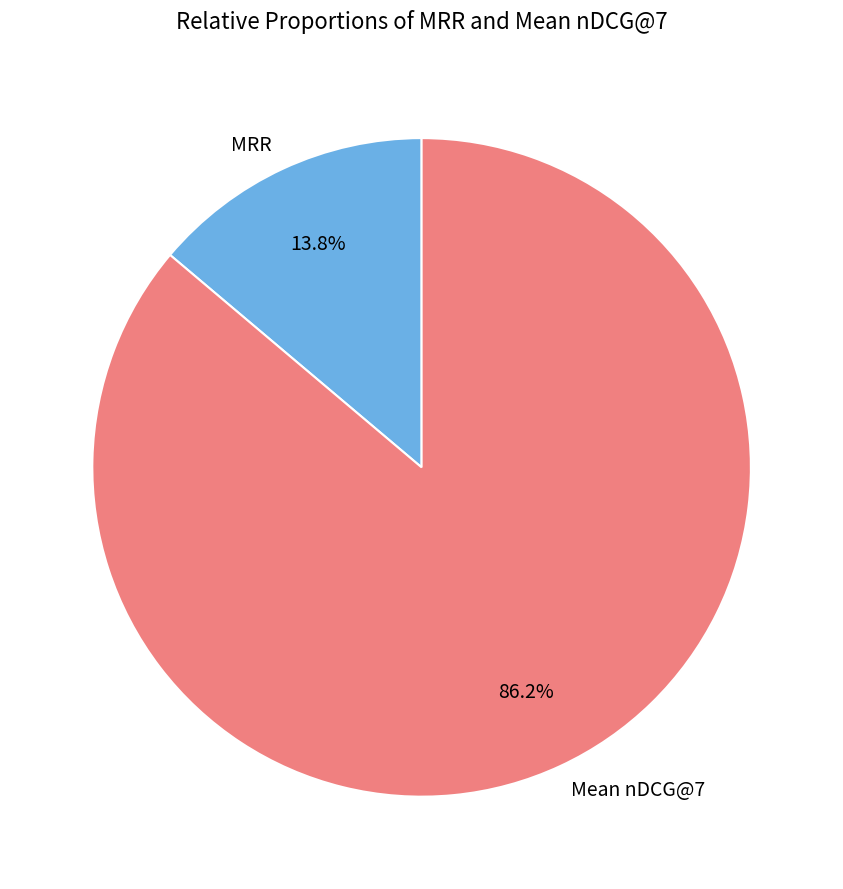

How many slices are in this pie chart?

2